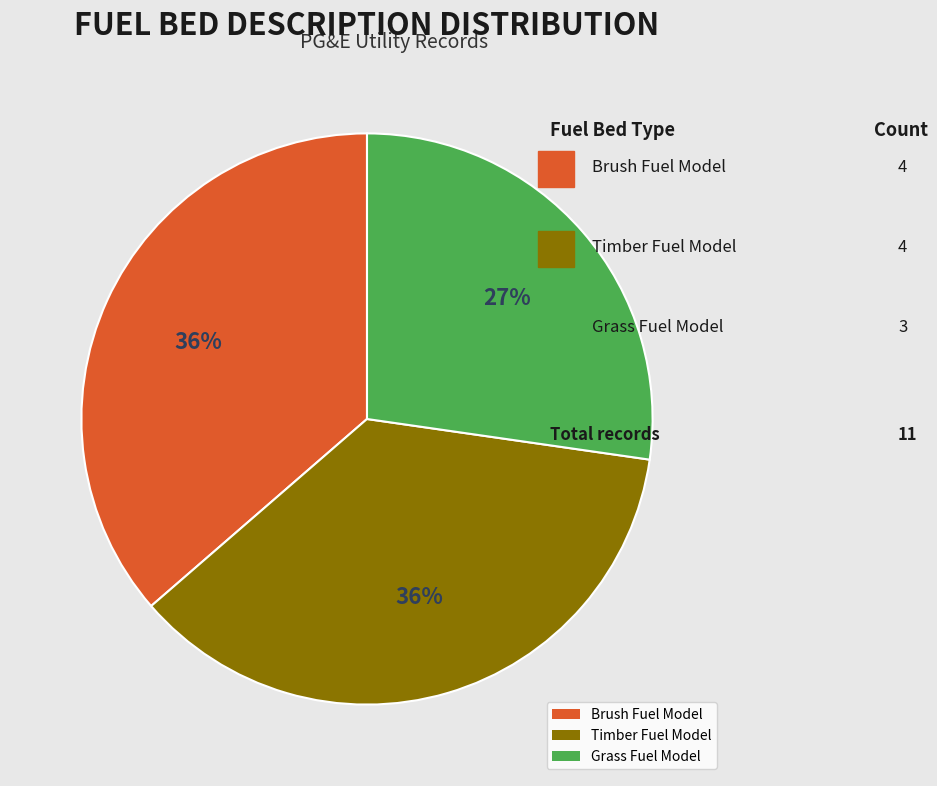

Do Grass Fuel Model and Brush Fuel Model together represent more than half of the pie?

Yes